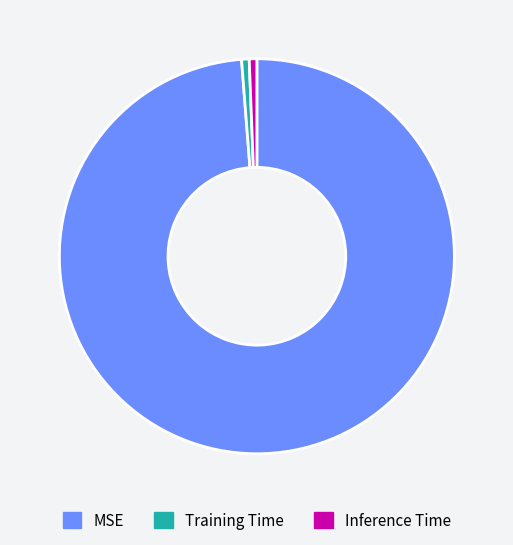

Count the number of slices in the pie.

3